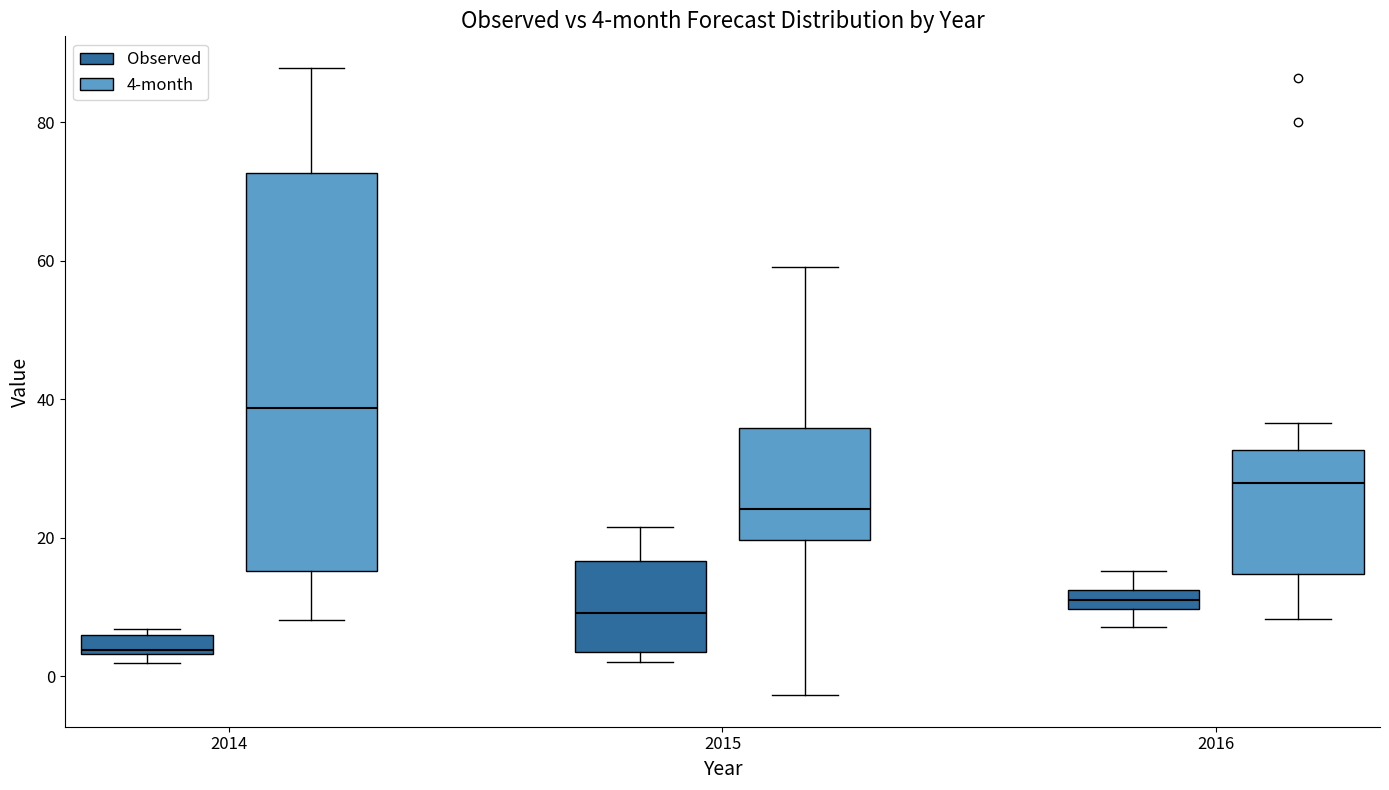

Which box's median line is the highest?

2014 (4-month)